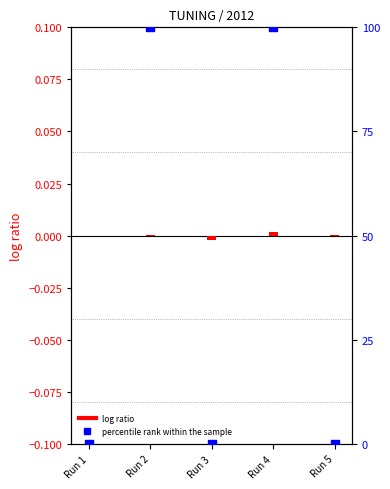

Which series has the largest total across all categories?

percentile rank within the sample